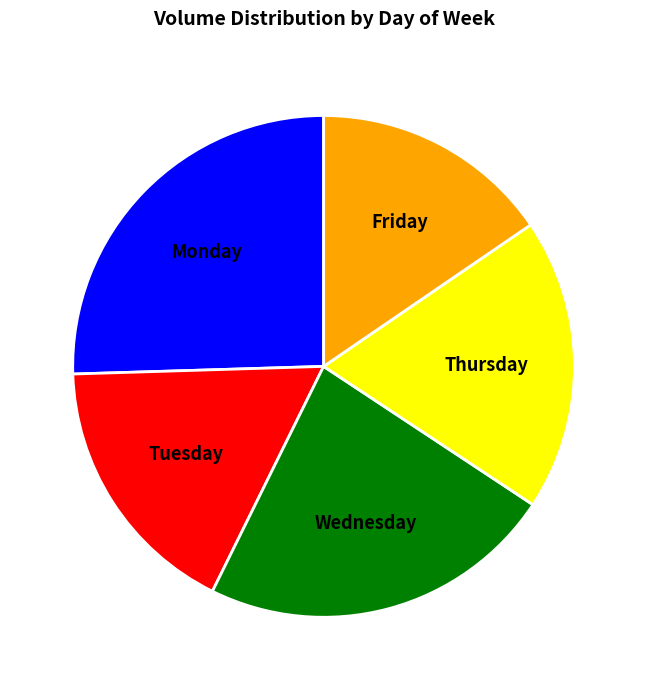

Does any single category account for the majority?

No